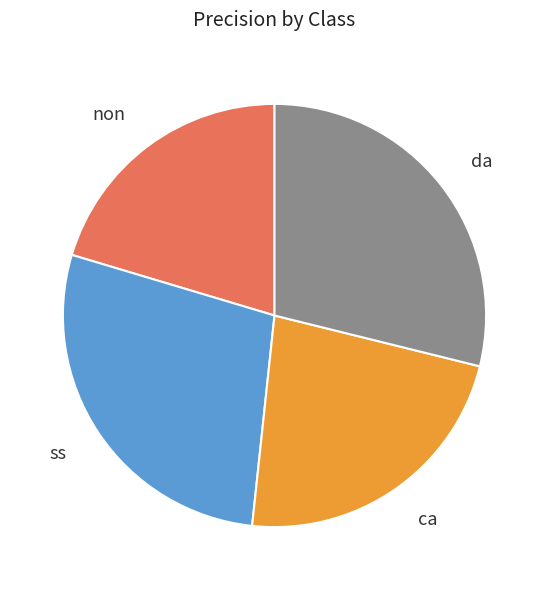

Between non and da, which is larger?

da